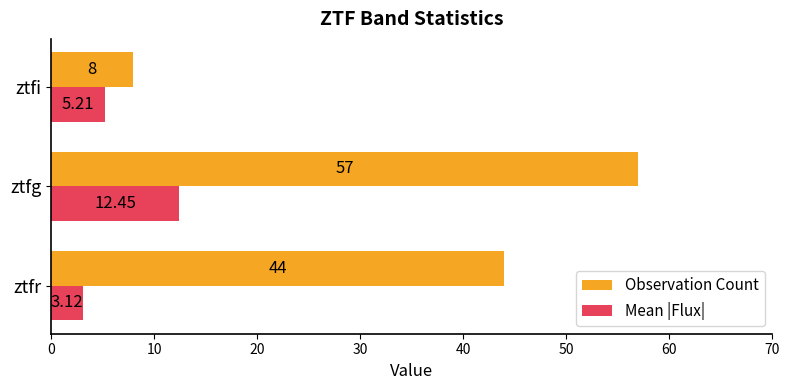

Count the Observation Count values in the range 8 to 57.

3